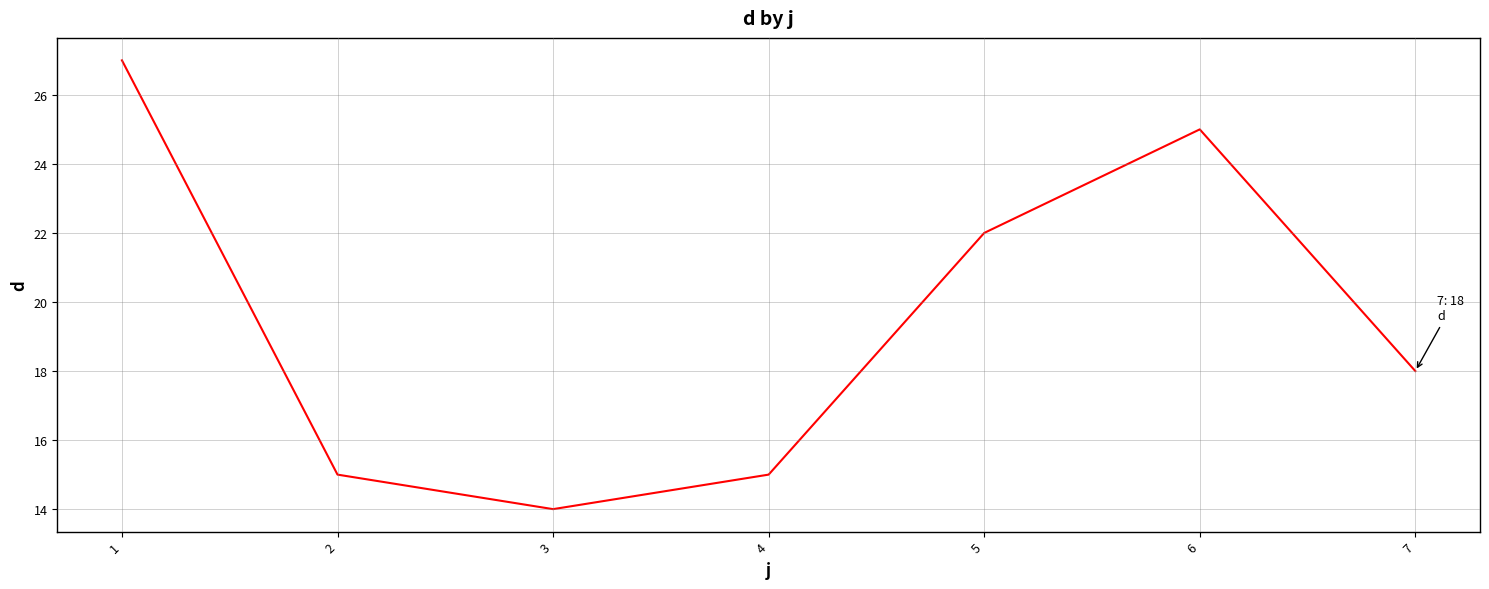

Read the value at 5, to the nearest 10.

20